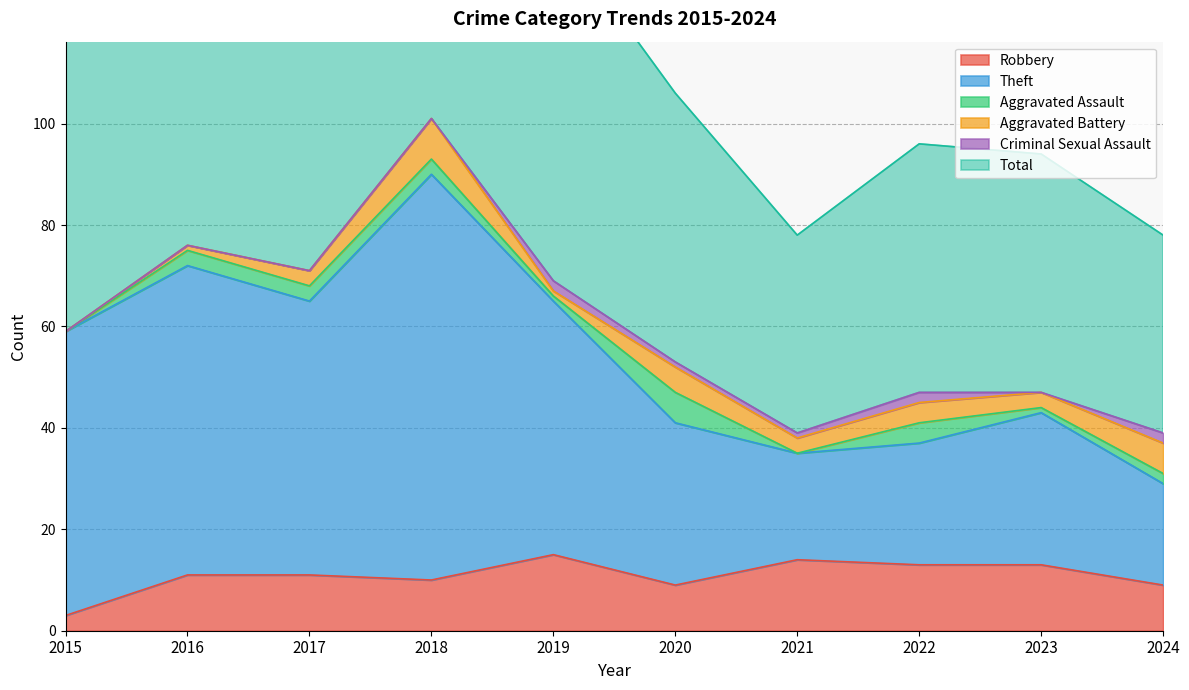

What is the difference between the Robbery values at 2022 and 2019?

2